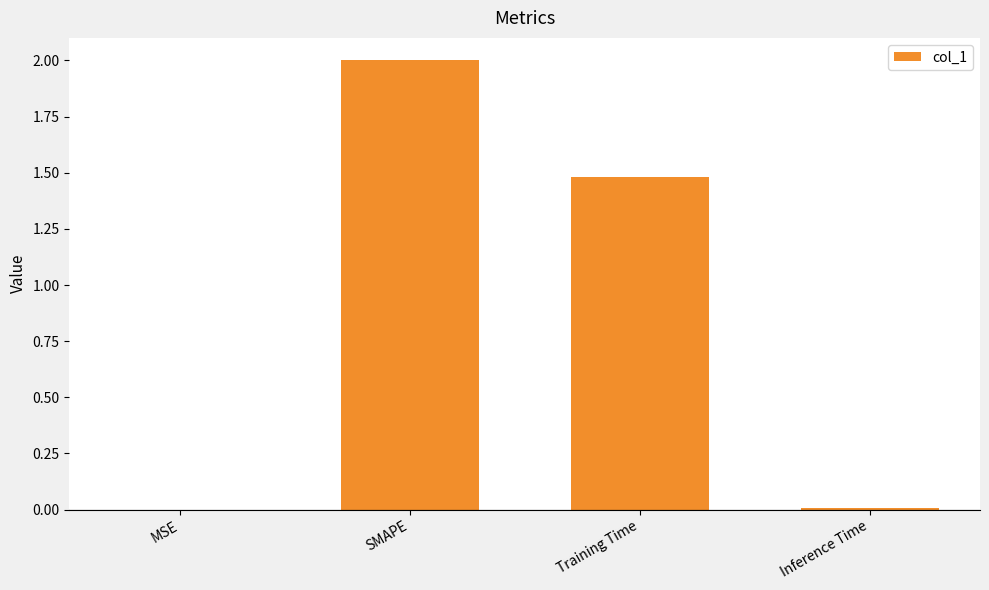

The chart shows a value of 2.6 at Training Time. True or false?

False